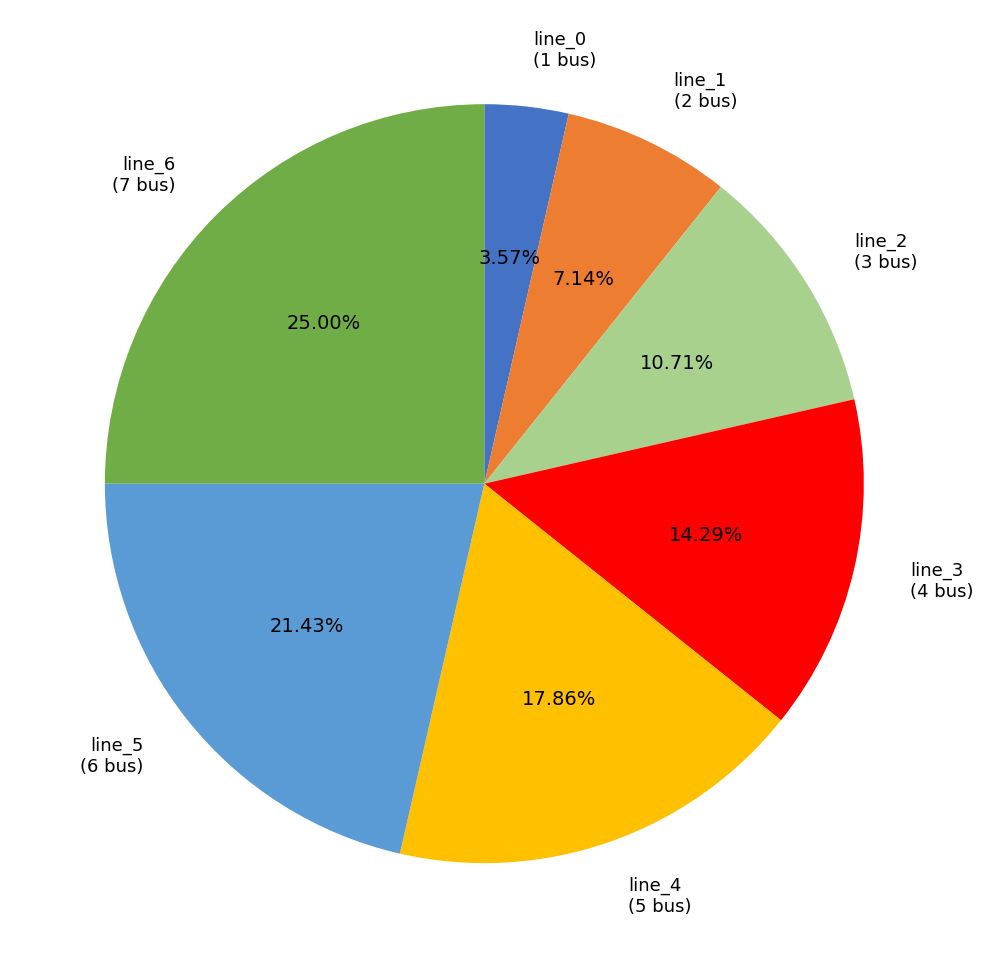

What portion of the pie excludes line_6?

75.0%